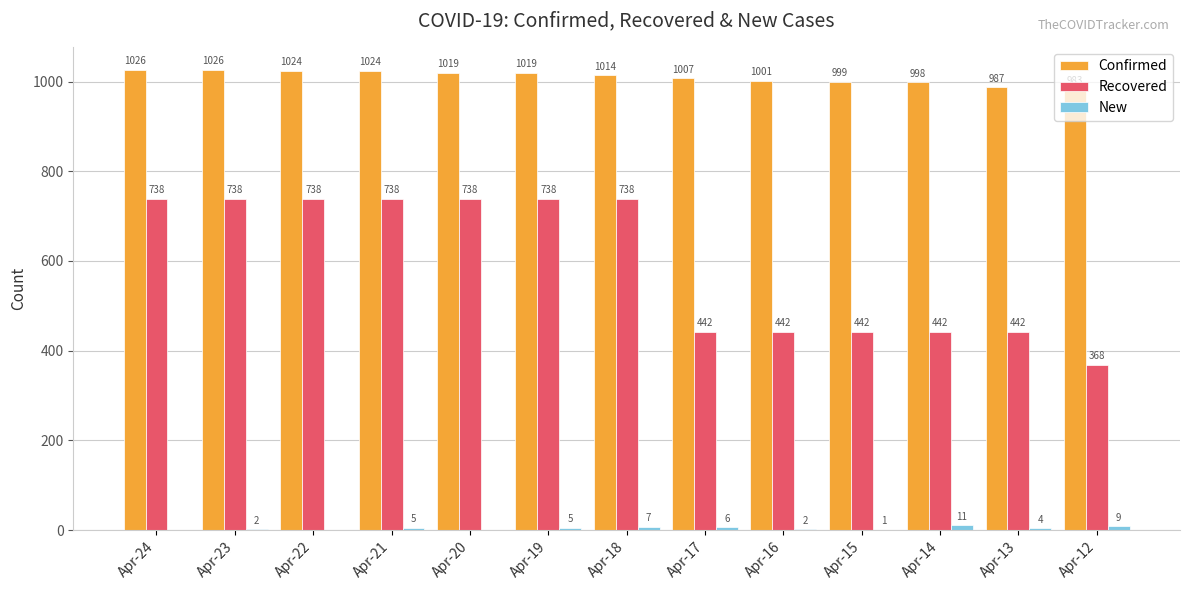

The New series shows 1 at Apr-15. True or false?

True